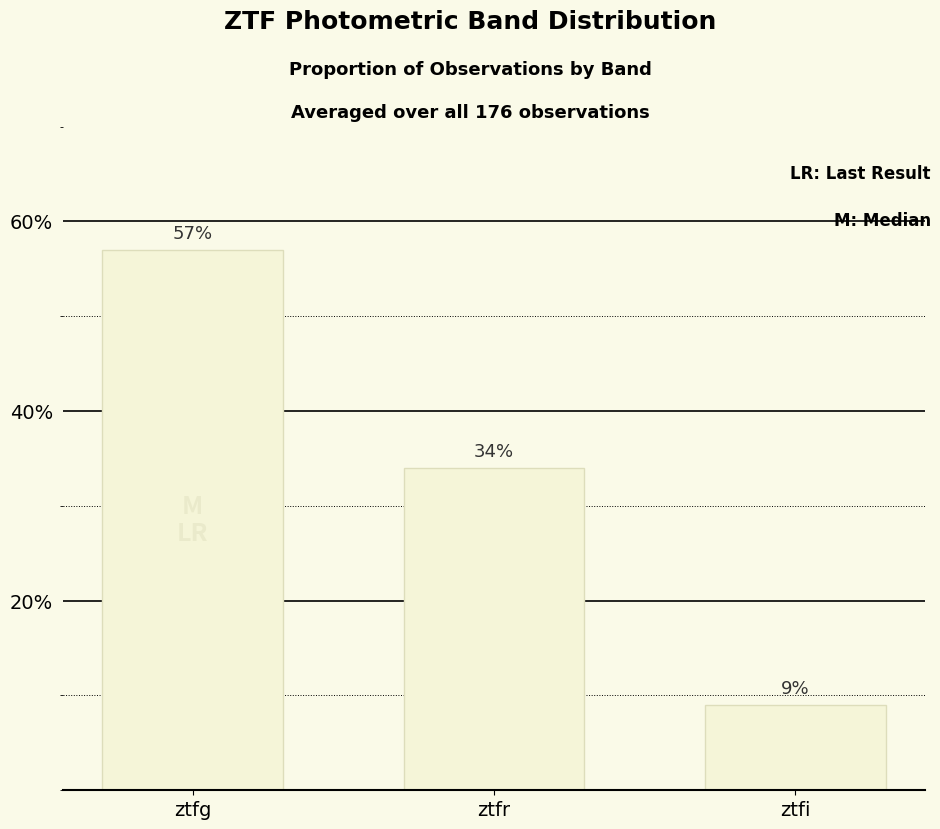

What is the ratio of the value at ztfg to the value at ztfi?

6.3